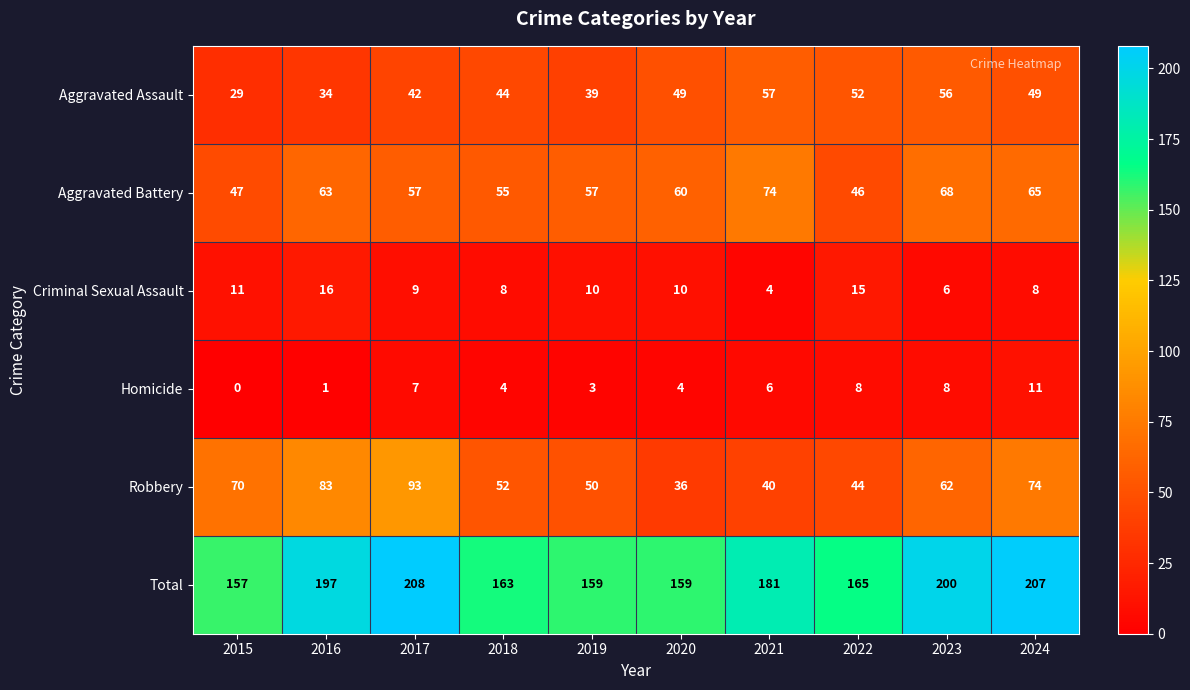

Is it true that Total equals 64 at 2024?

False